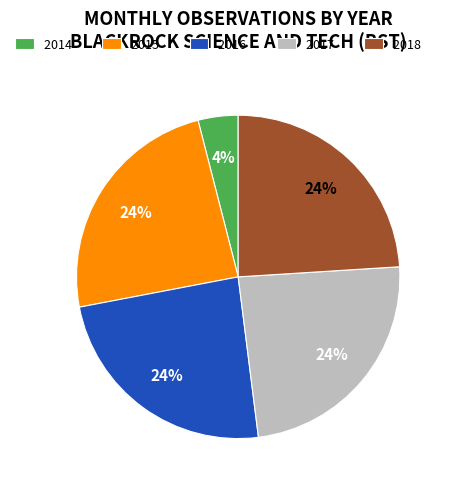

What is the smallest slice in the pie chart?

2014